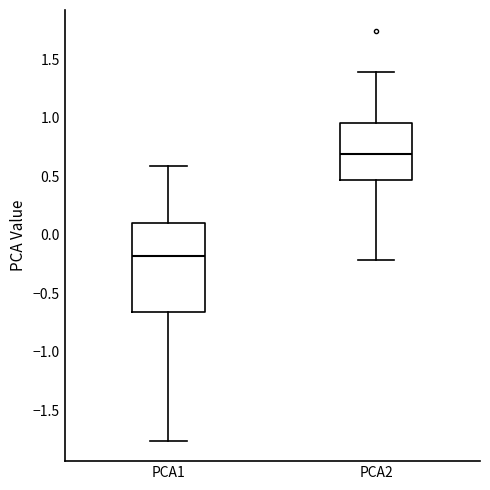

Which box has the highest median line?

PCA2